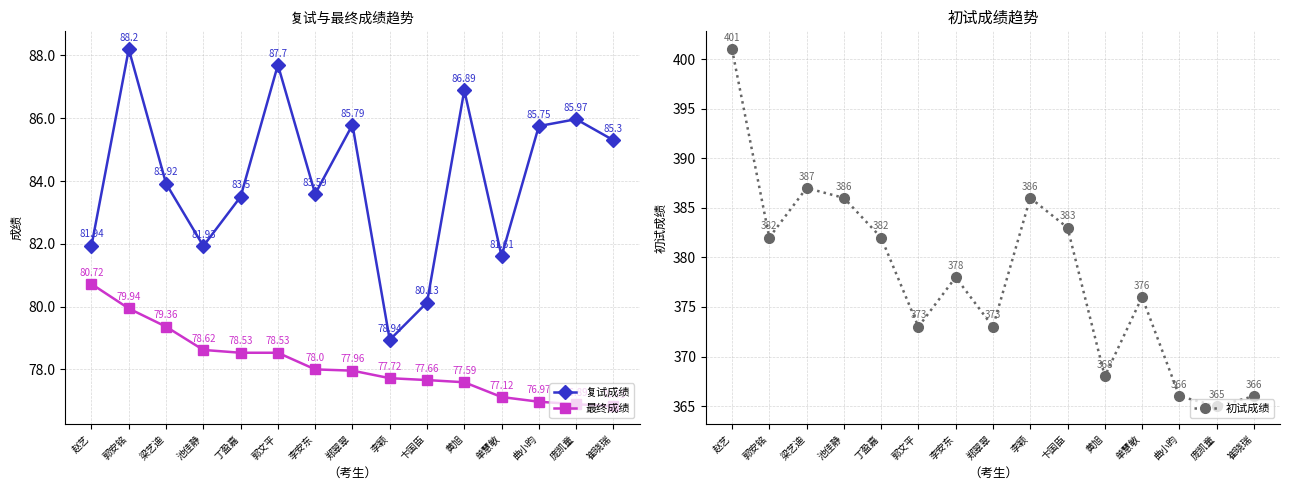

True or false: 复试成绩 and 最终成绩 intersect in this chart.

False